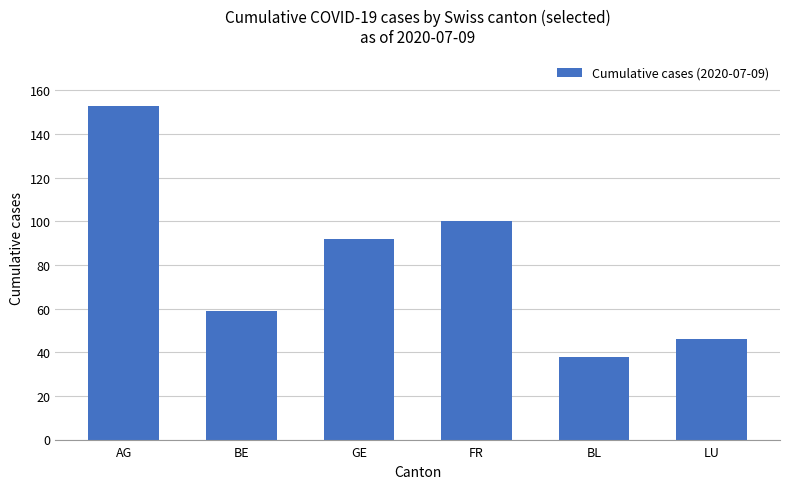

What is the maximum value shown in the chart?

153